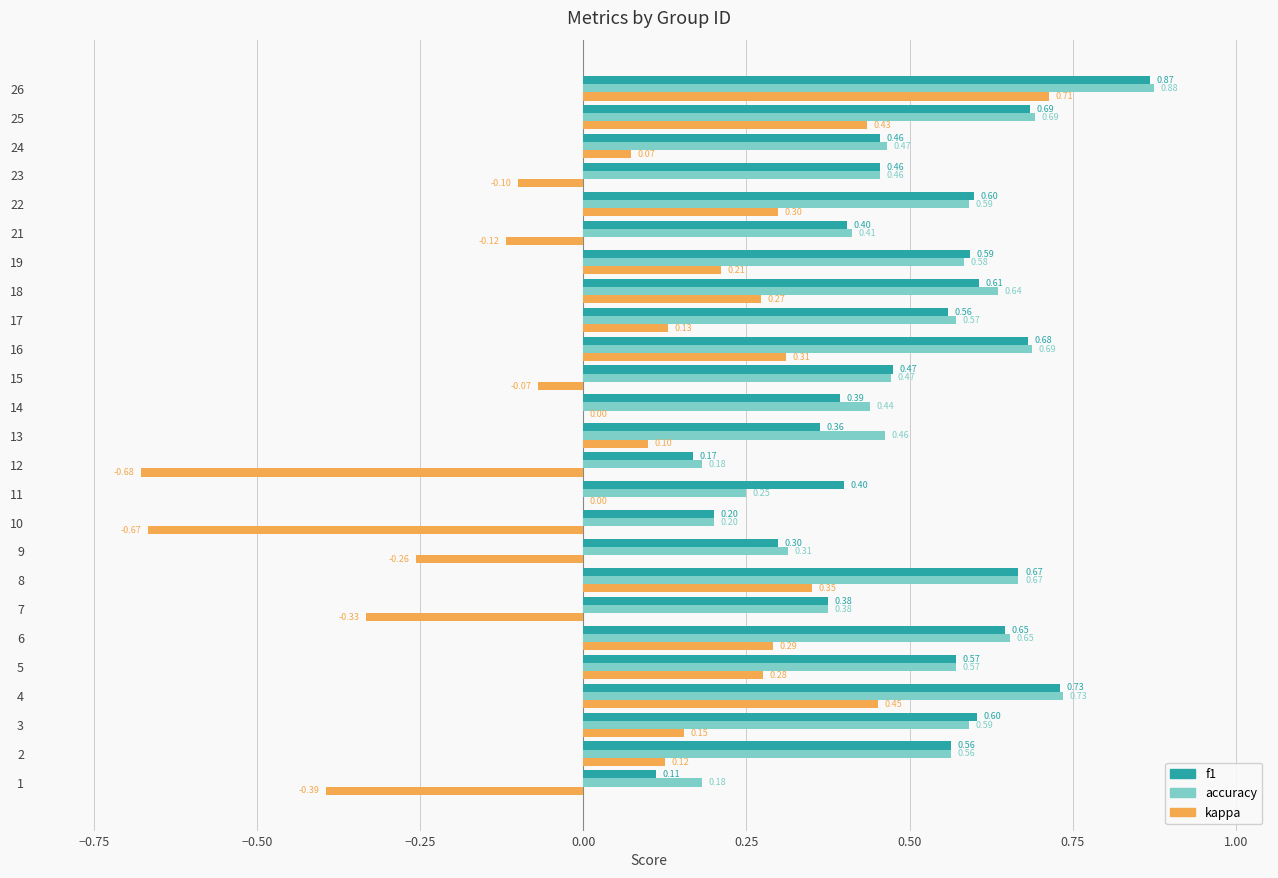

What is the sum of all f1 values?

12.5